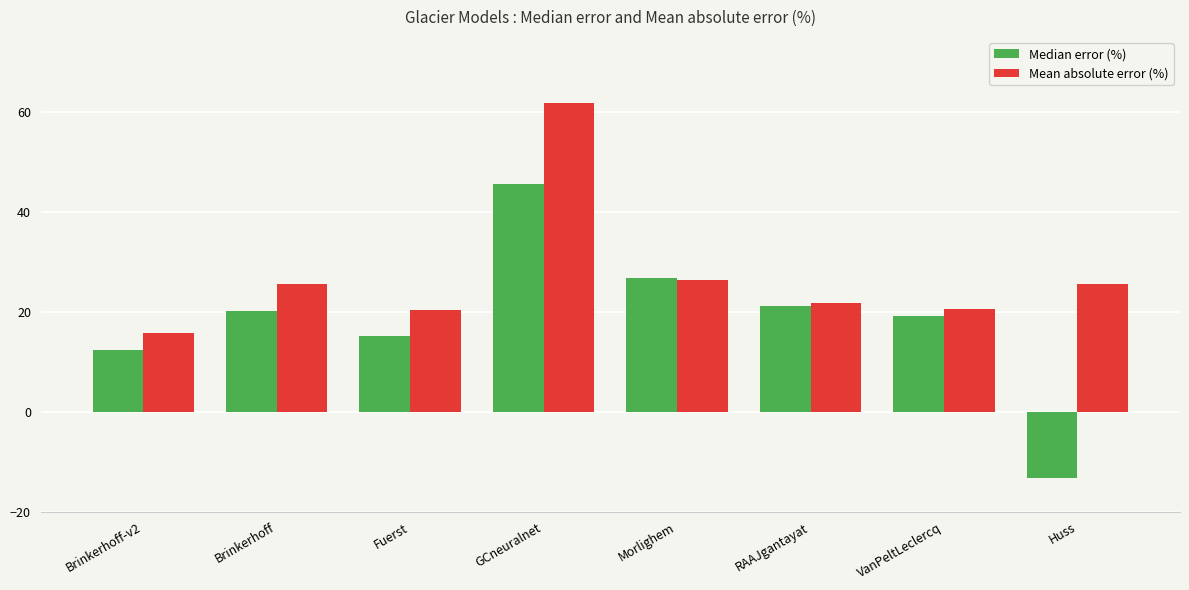

How many distinct data groups are displayed?

2